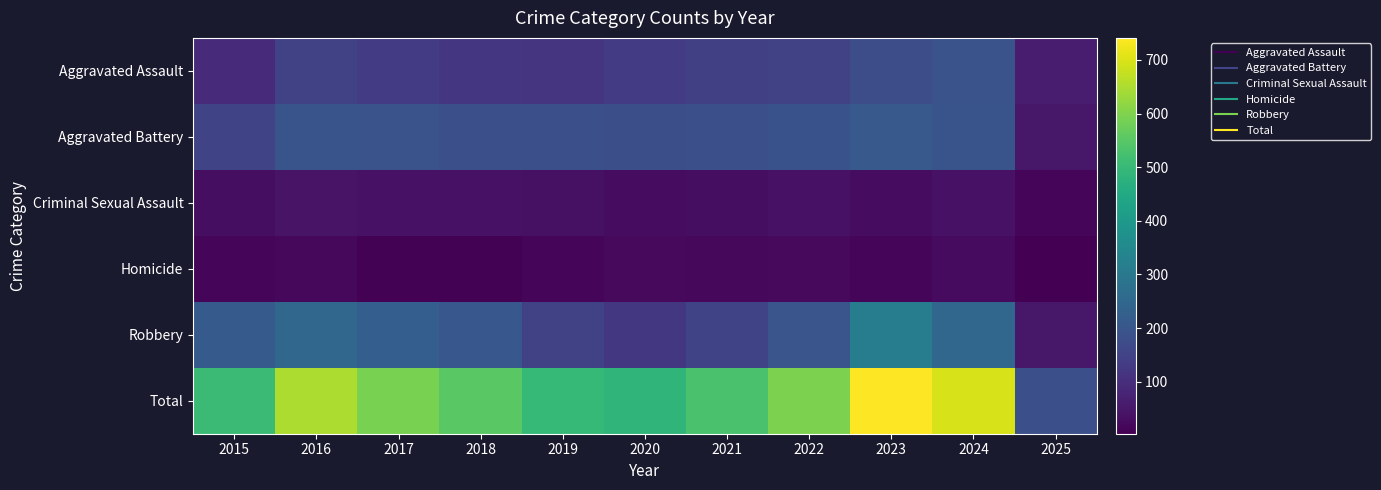

Reading left to right, transcribe all the data shown in this chart.

Aggravated Assault: 2015=95	2016=146	2017=131	2018=119	2019=113	2020=131	2021=142	2022=146	2023=177	2024=191	2025=63
Aggravated Battery: 2015=154	2016=196	2017=191	2018=183	2019=182	2020=180	2021=182	2022=190	2023=209	2024=194	2025=51
Criminal Sexual Assault: 2015=31	2016=42	2017=39	2018=38	2019=37	2020=28	2021=31	2022=40	2023=27	2024=40	2025=15
Homicide: 2015=13	2016=18	2017=8	2018=8	2019=14	2020=22	2021=20	2022=21	2023=12	2024=24	2025=3
Robbery: 2015=212	2016=247	2017=224	2018=204	2019=150	2020=124	2021=153	2022=198	2023=316	2024=248	2025=50
Total: 2015=505	2016=649	2017=593	2018=552	2019=496	2020=485	2021=528	2022=595	2023=741	2024=697	2025=182